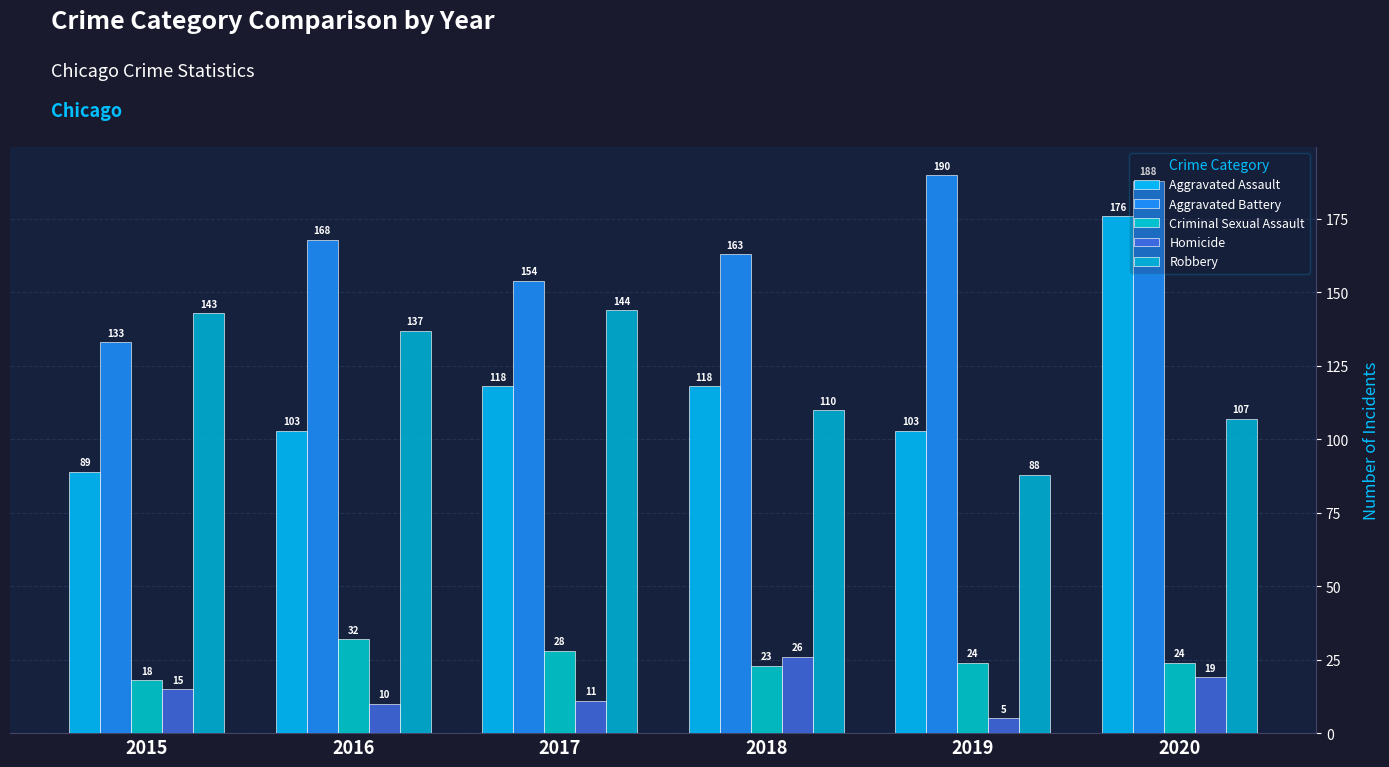

What is the difference between the highest and lowest values at 2015?

128